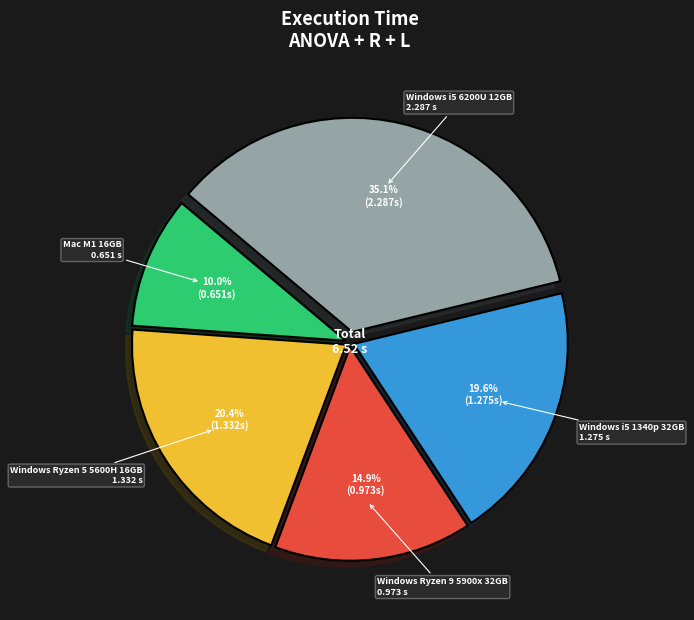

What is the smallest slice in the pie chart?

Mac M1 16GB